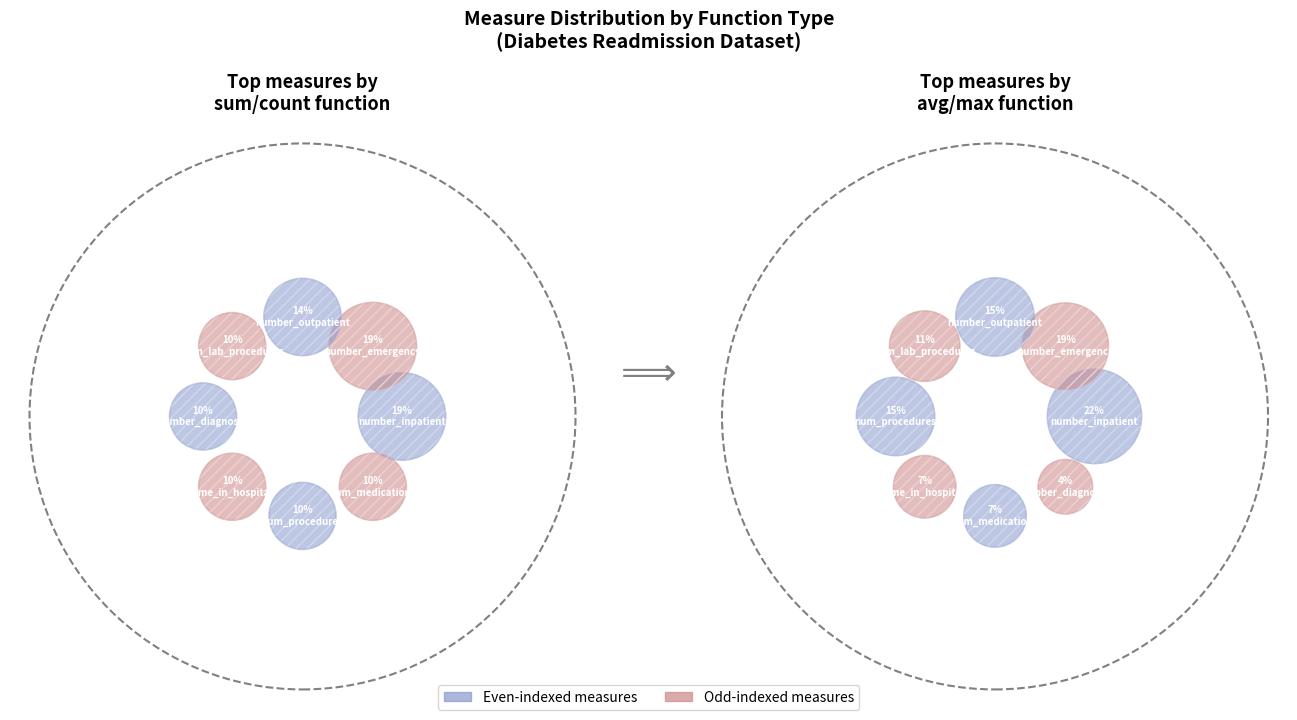

Which slice is the largest?

number_inpatient